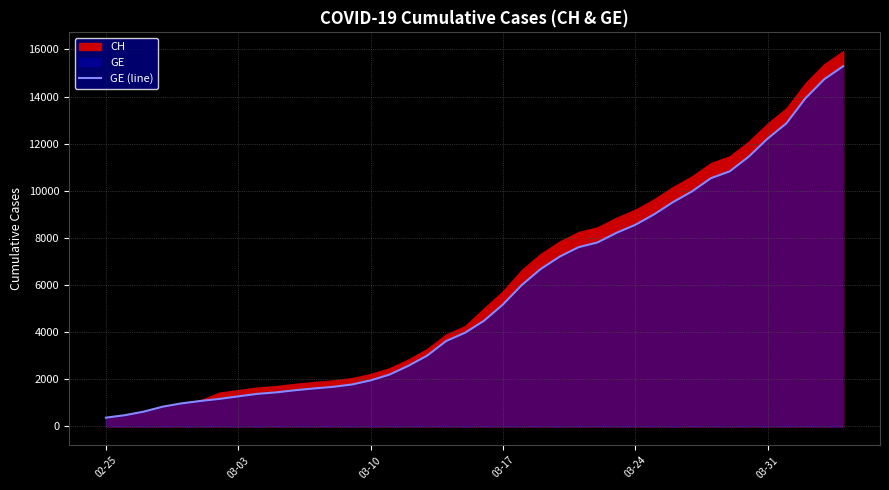

What is the lowest value of the GE (line) series?

375